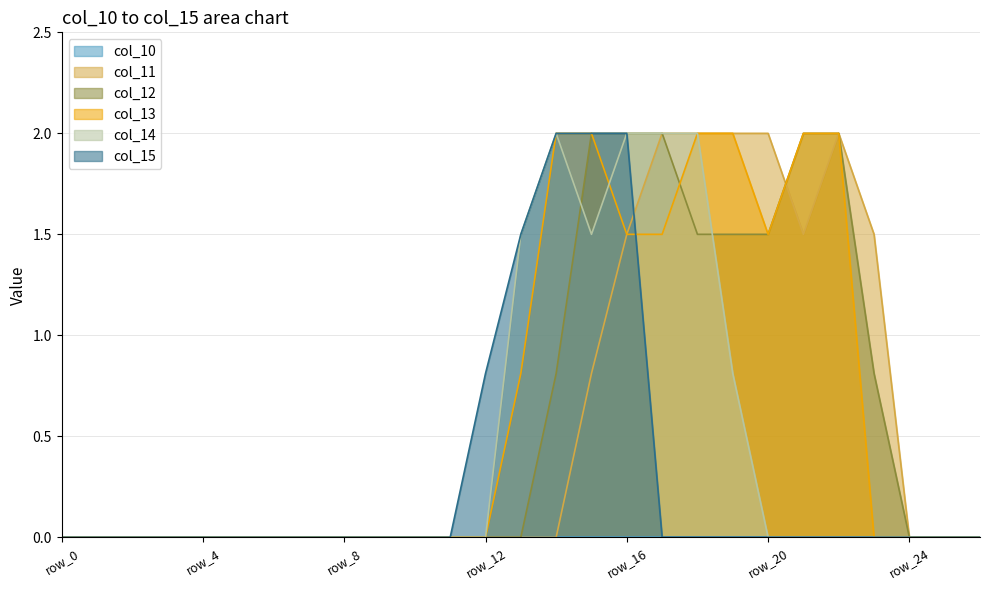

What is the difference between the second highest and minimum values in the col_15 series?

2.0